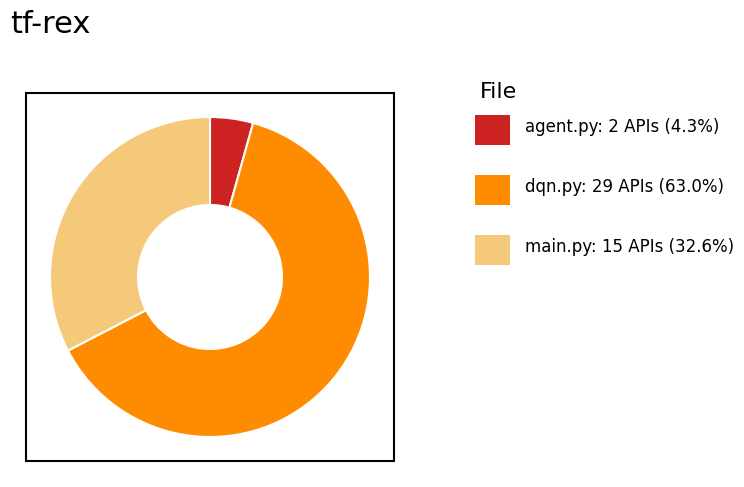

Is there any slice that represents more than half of the pie?

Yes